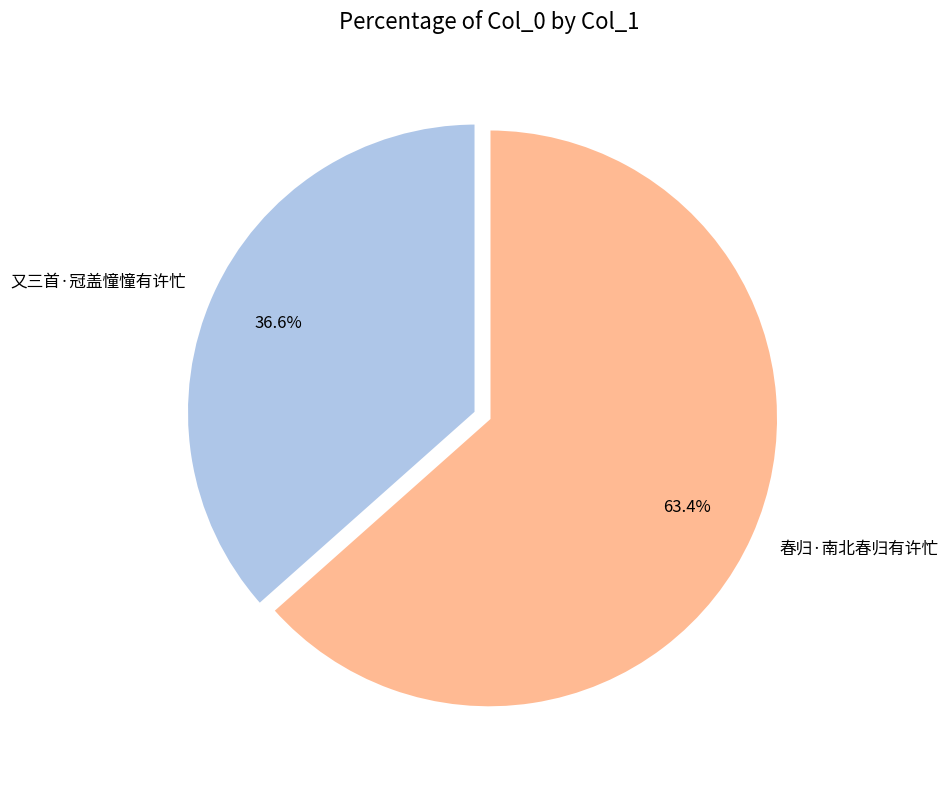

How many segments does this pie chart have?

2